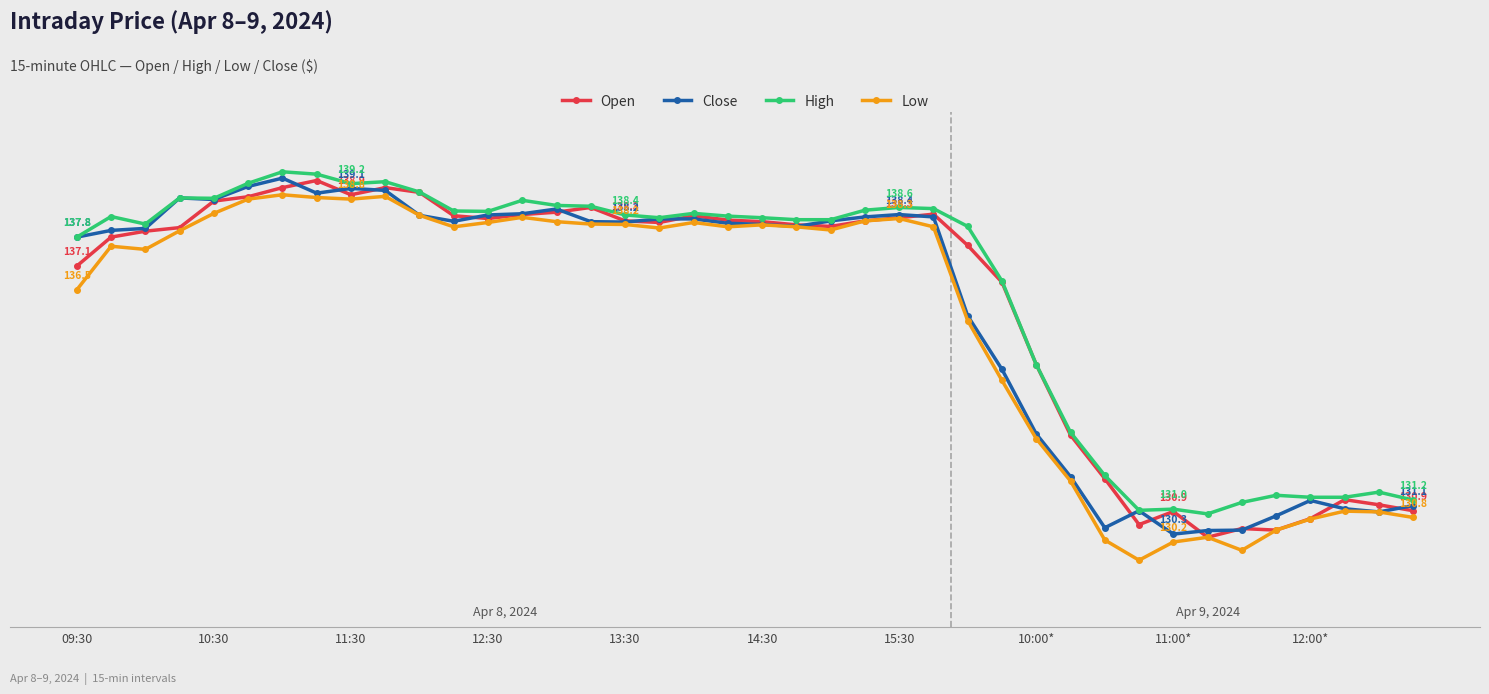

What are all the series names shown in the legend?

Open, Close, High, Low